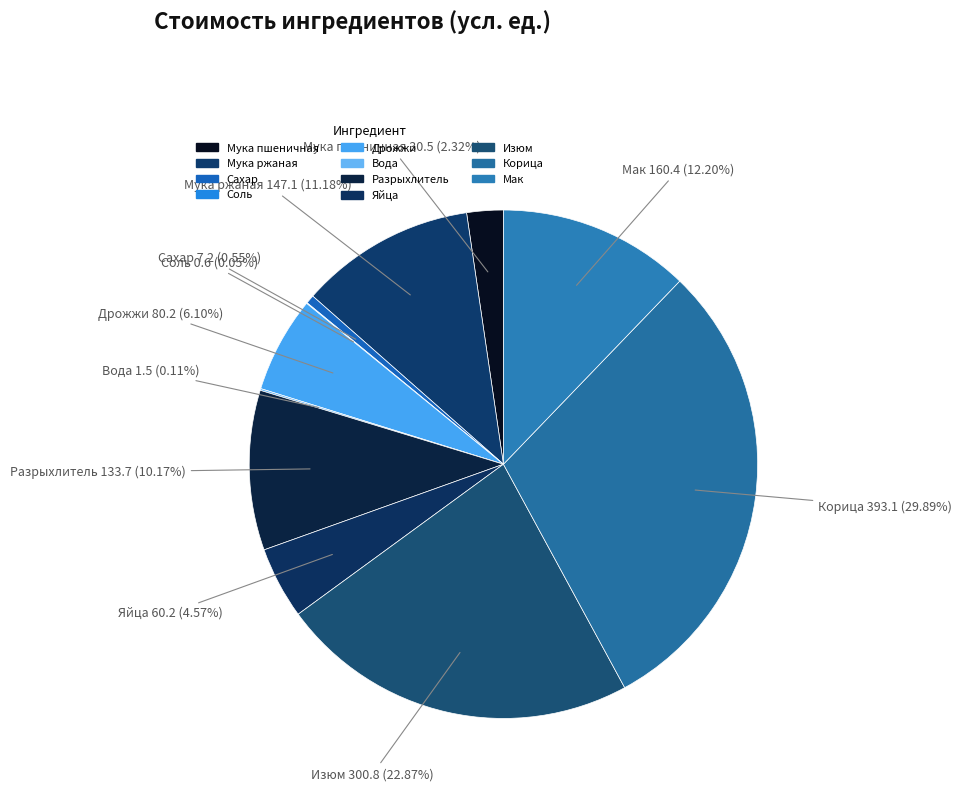

What is the ratio of the value at Яйца to the value at Изюм?

0.2